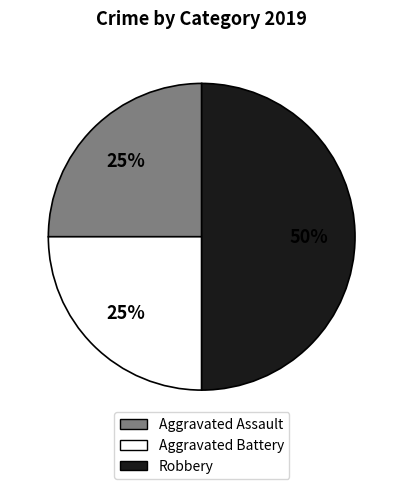

Does Aggravated Battery represent more than half of the total?

No